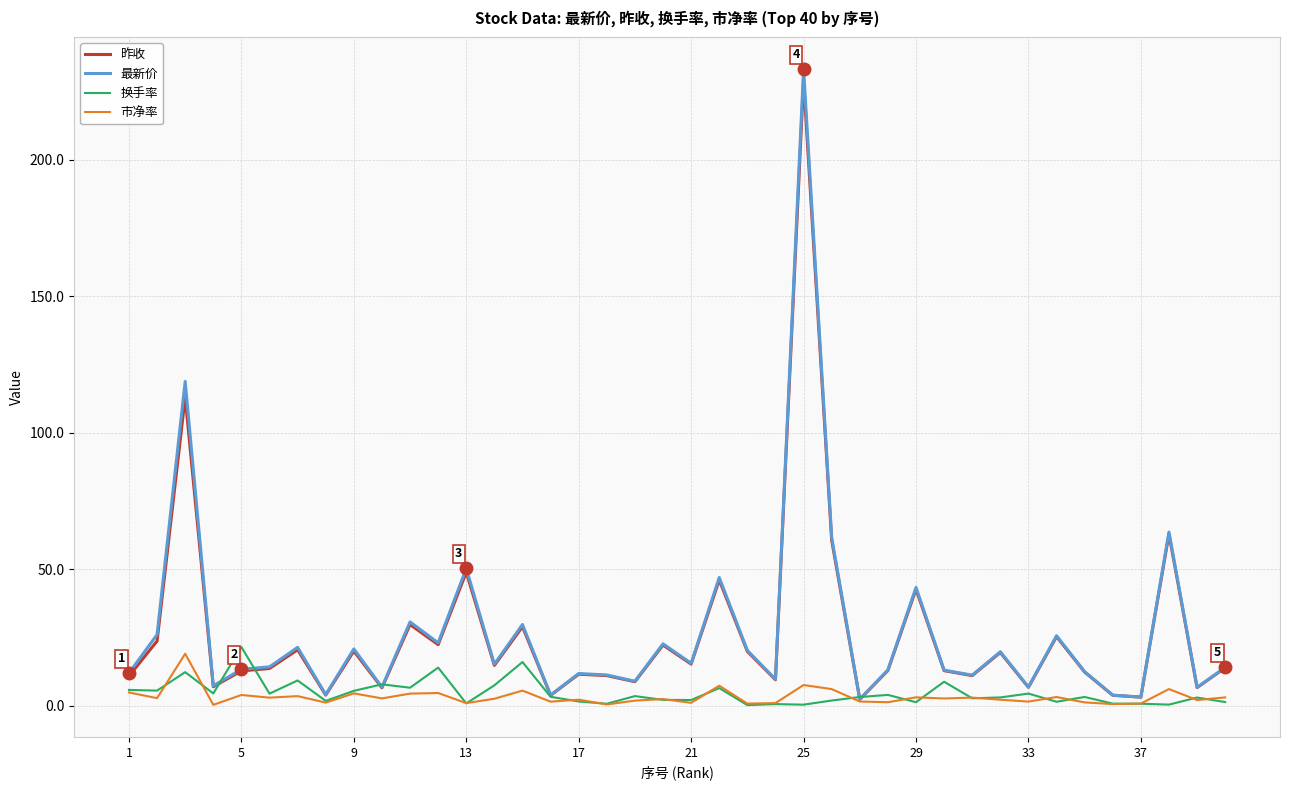

Which series has the largest range (max minus min)?

最新价